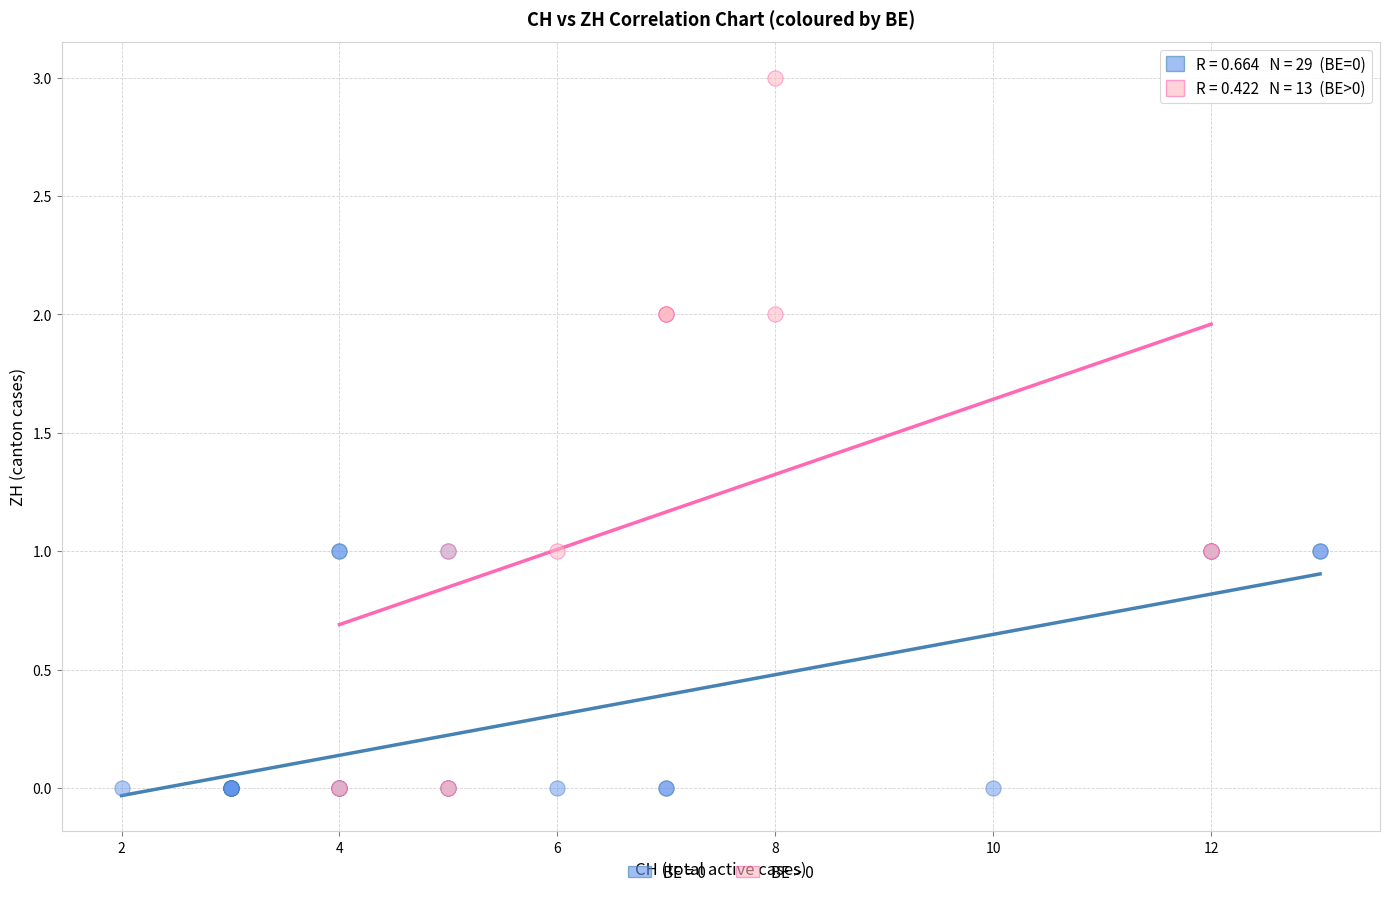

Which series reaches the maximum Y coordinate?

BE > 0